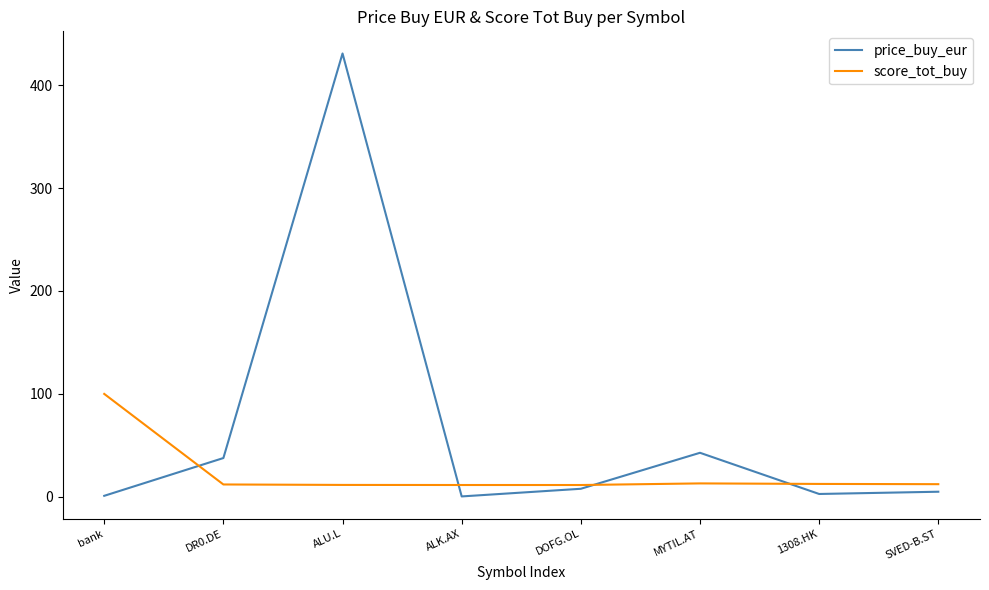

What position from the right is SVED-B.ST?

1